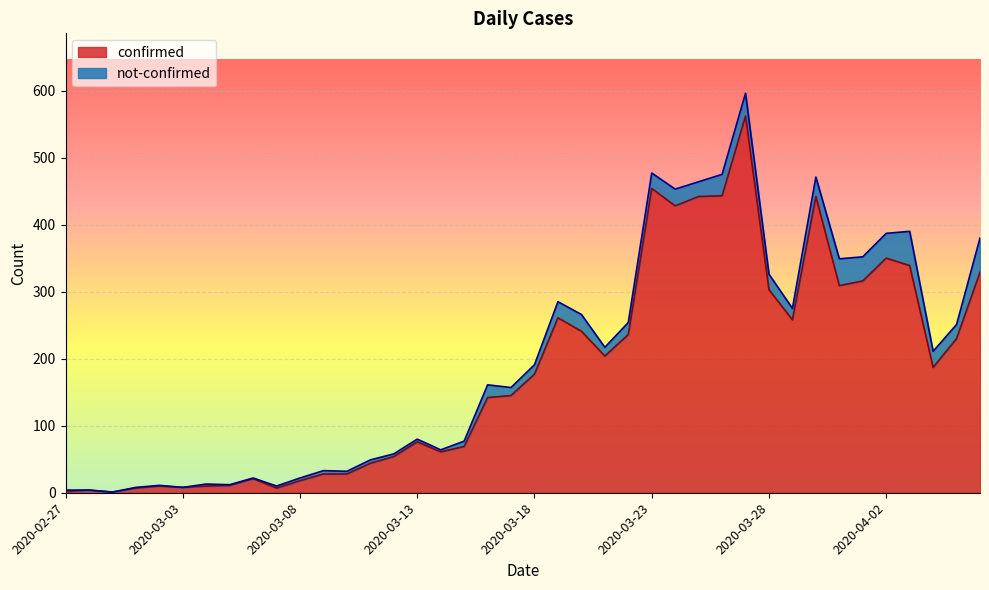

True or false: the data shows 1 at 2020-02-29.

True